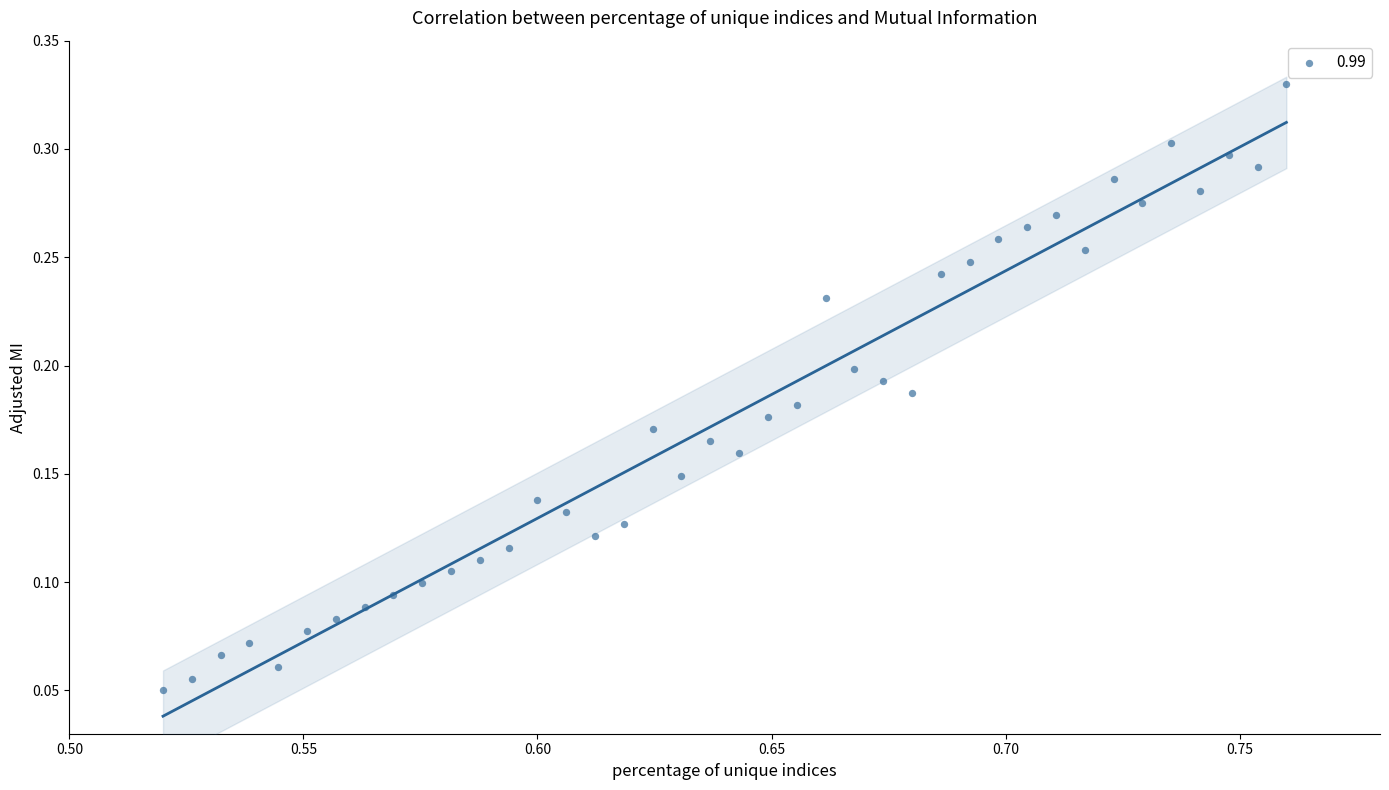

How many points are shown in the scatter plot?

40